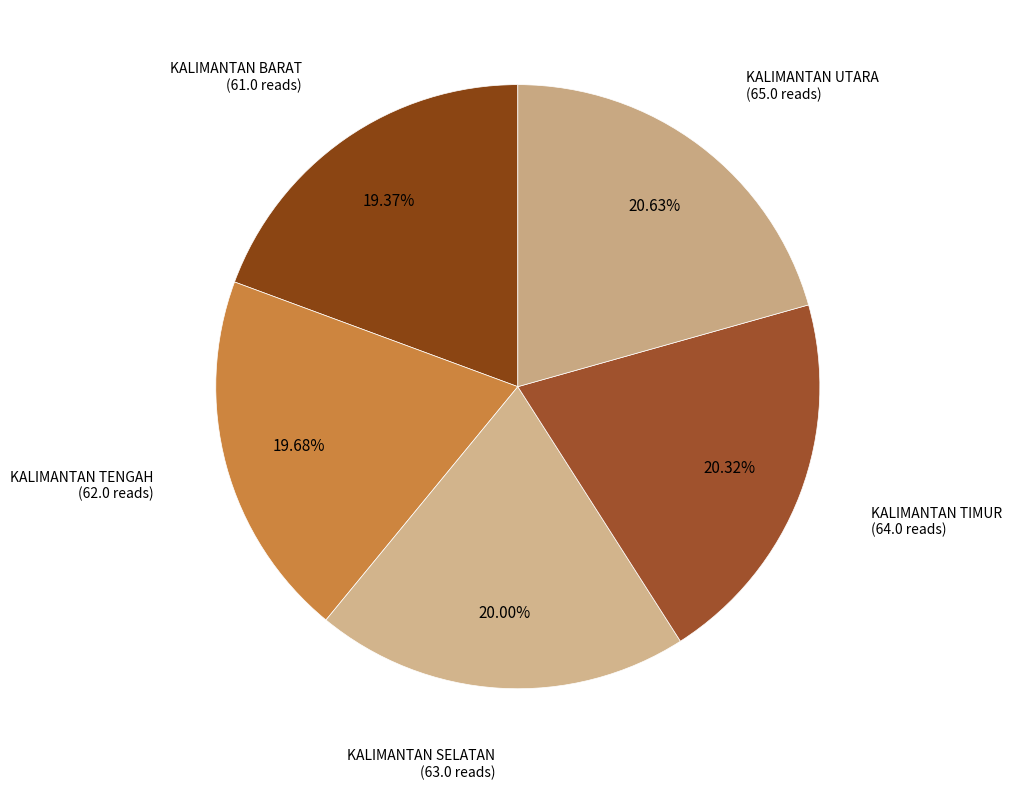

The KALIMANTAN TENGAH slice represents 20% of the pie. True or false?

True